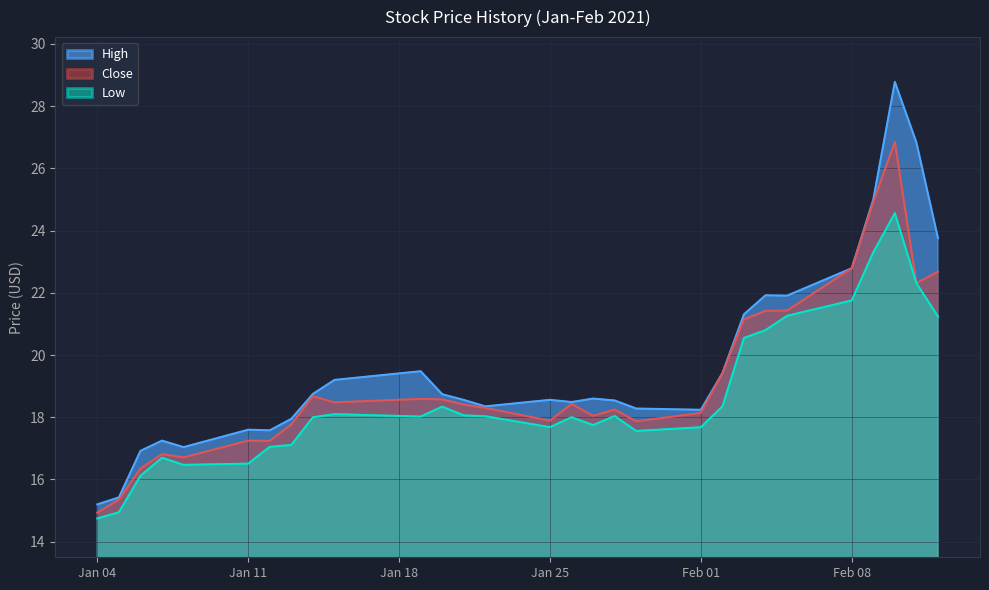

At which label does Low first exceed 18?

2021-01-15